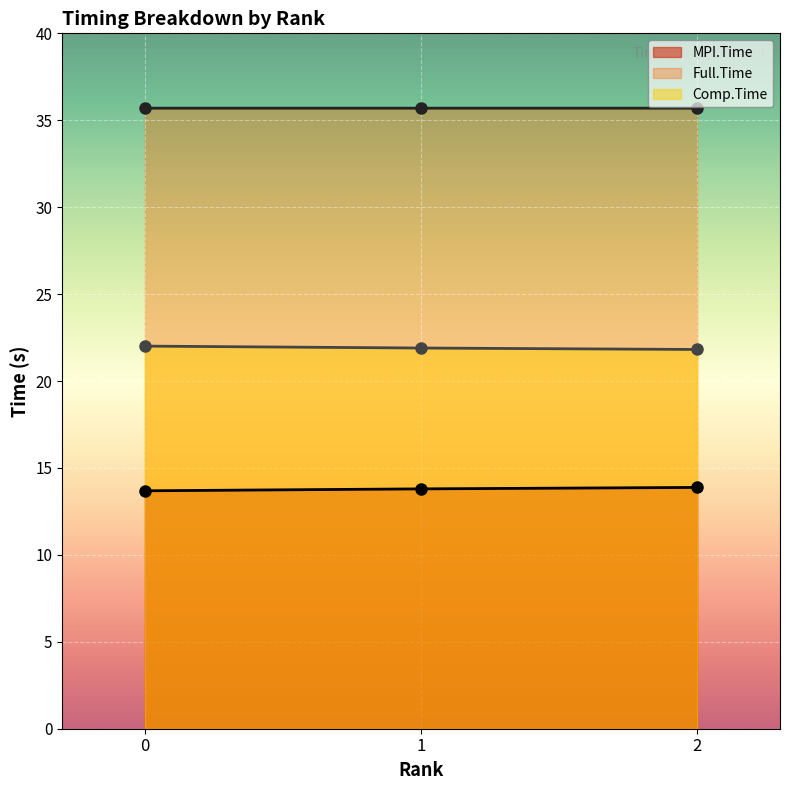

Reading left to right, what are all the values shown in this chart?

MPI.Time: 13.7	13.8	13.9
Full.Time: 35.7	35.7	35.7
Comp.Time: 22.0	21.9	21.8